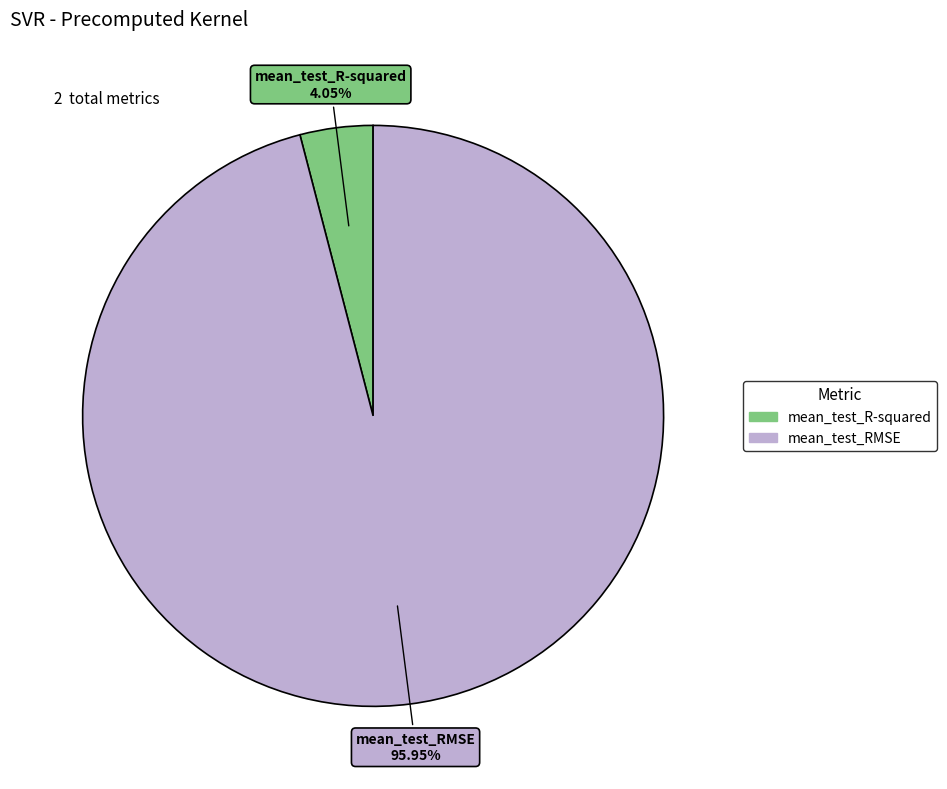

To the nearest percent, what is the difference between the mean_test_R-squared and mean_test_RMSE slice percentages?

92%